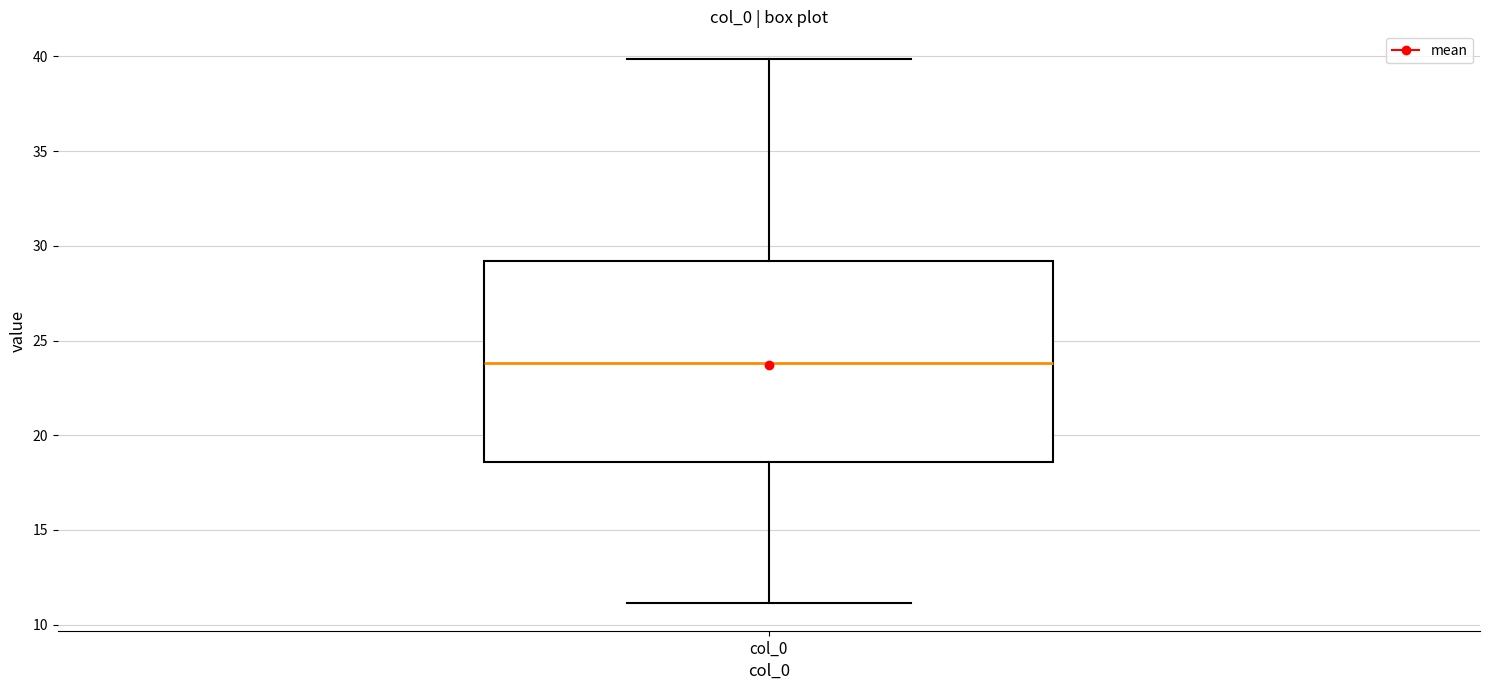

Where does the upper whisker of the box for col_0 end on the y-axis? The values are not printed on the chart, so give them approximately, as read against the axis.

40.0